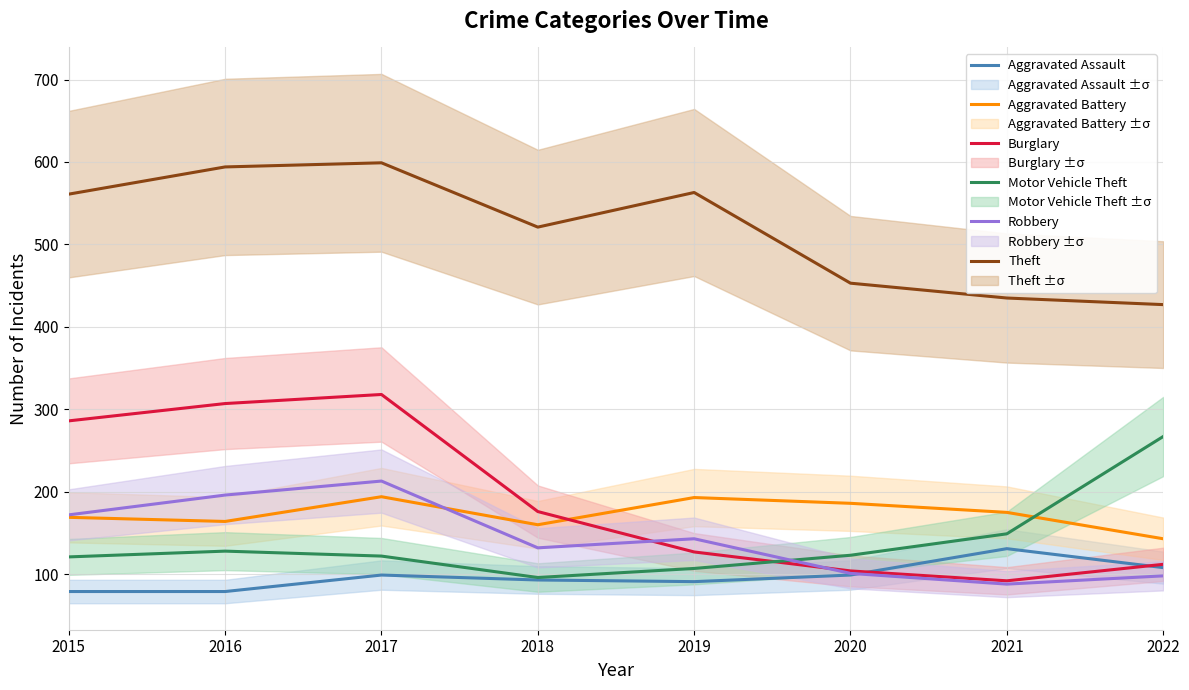

Rank the series at 2017 from lowest to highest value.

Aggravated Assault, Motor Vehicle Theft, Aggravated Battery, Robbery, Burglary, Theft